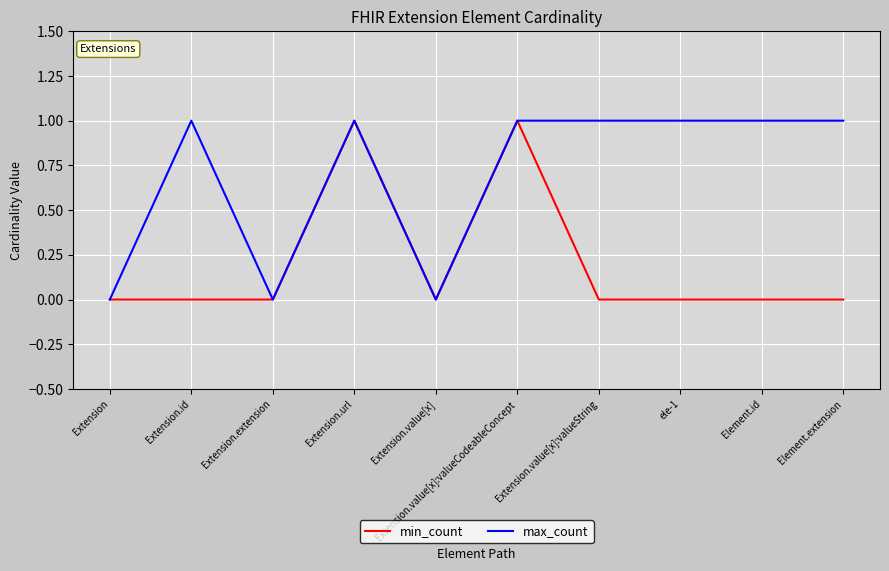

What is the difference between the max_count values at Extension.value[x]:valueCodeableConcept and Extension.extension?

1